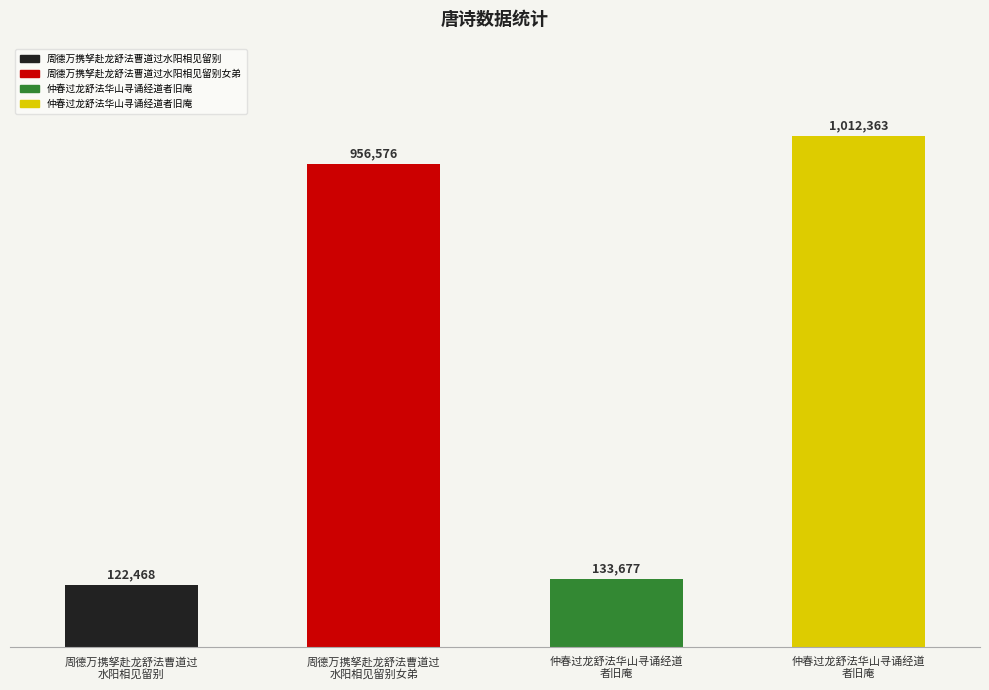

Which label corresponds to the smallest value in the chart?

周德万携孥赴龙舒法曹道过水阳相见留别